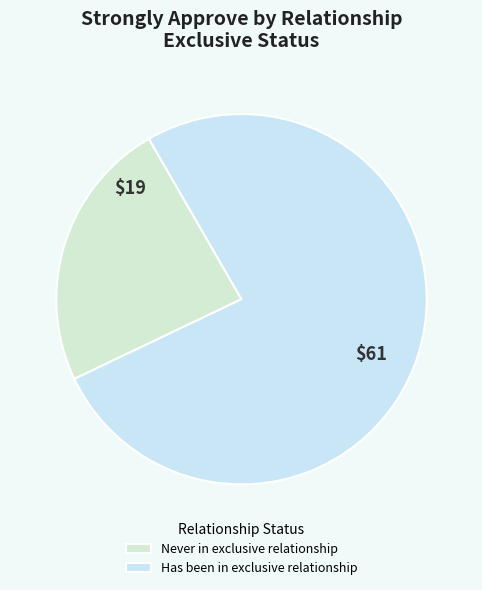

Rank the categories by value from lowest to highest.

Never in exclusive relationship, Has been in exclusive relationship